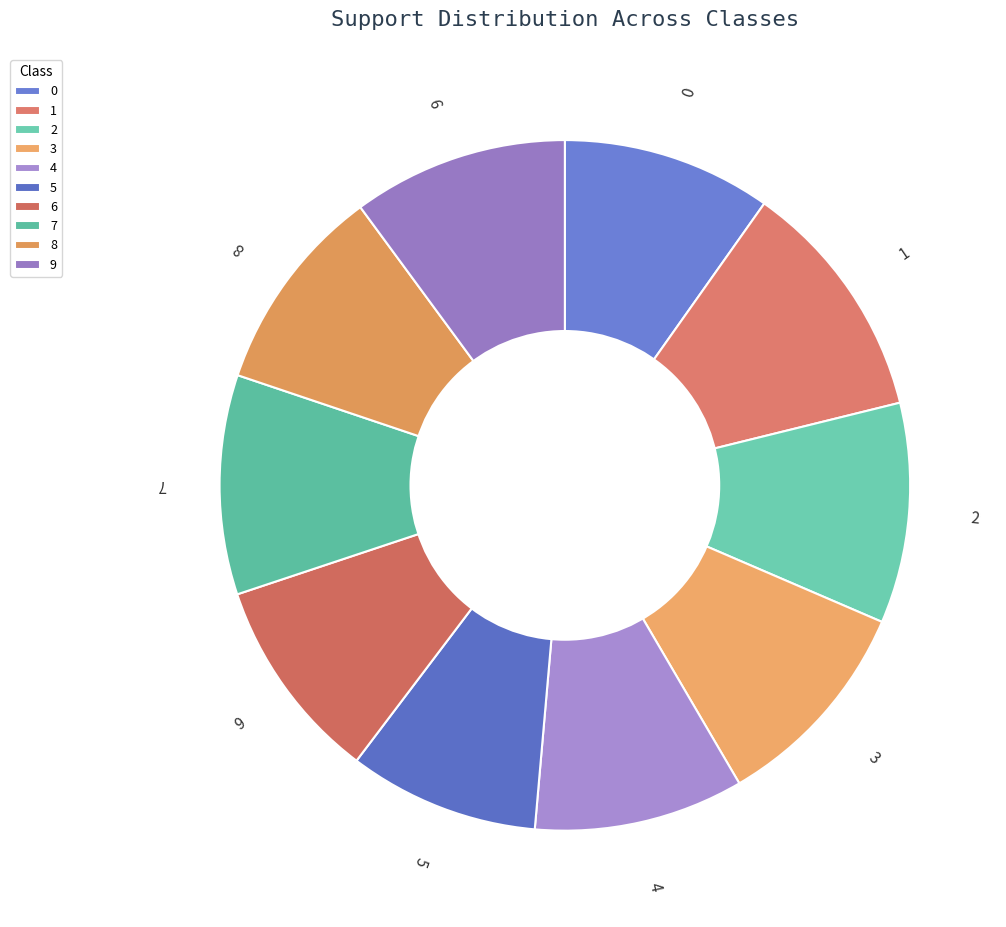

What is the smallest slice in the pie chart?

5